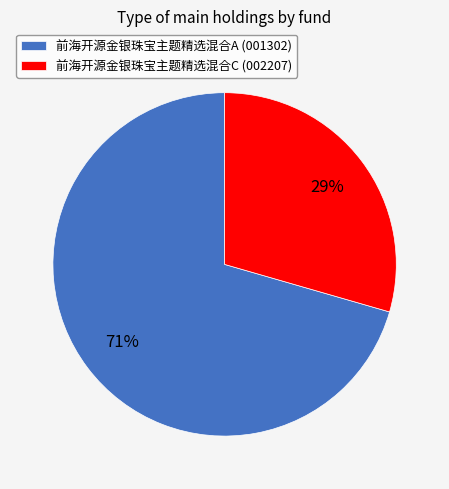

What is the smallest slice in the pie chart?

前海开源金银珠宝主题精选混合C